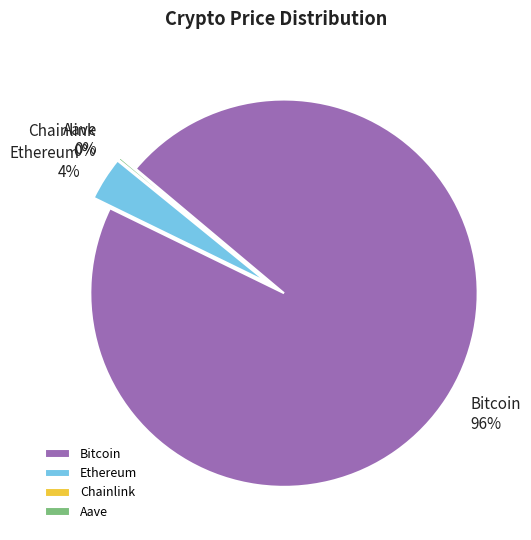

What percentage is the Ethereum slice, to the nearest percent?

4%